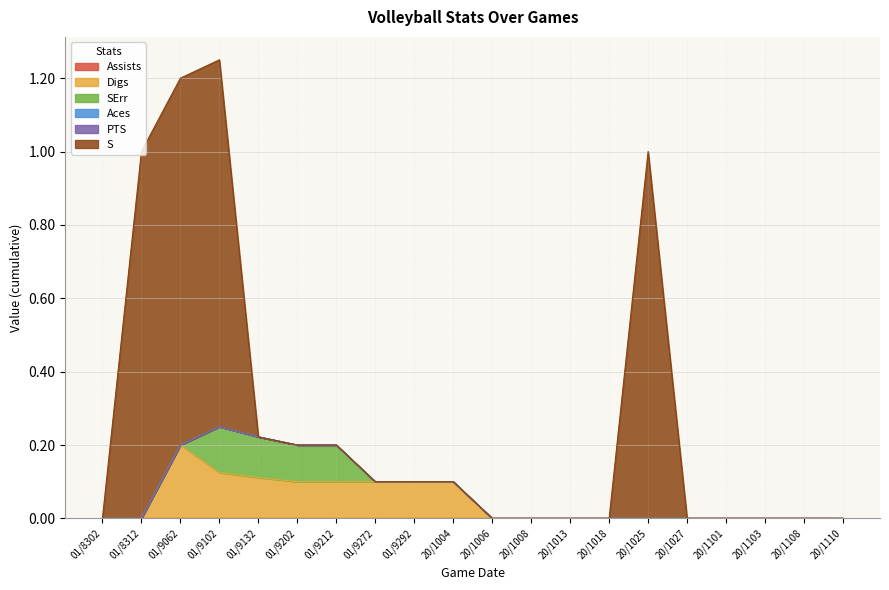

Reading left to right, extract all data points from this chart.

Assists: 8302019=0.0	8312019=0.0	9062019=0.0	9102019=0.0	9132019=0.0	9202019=0.0	9212019=0.0	9272019=0.0	9292019=0.0	10042019=0.0	10062019=0.0	10082019=0.0	10132019=0.0	10182019=0.0	10252019=0.0	10272019=0.0	11012019=0.0	11032019=0.0	11082019=0.0	11102019=0.0
Digs: 8302019=0.0	8312019=0.0	9062019=0.2	9102019=0.1	9132019=0.1	9202019=0.1	9212019=0.1	9272019=0.1	9292019=0.1	10042019=0.1	10062019=0.0	10082019=0.0	10132019=0.0	10182019=0.0	10252019=0.0	10272019=0.0	11012019=0.0	11032019=0.0	11082019=0.0	11102019=0.0
SErr: 8302019=0.0	8312019=0.0	9062019=0.0	9102019=0.1	9132019=0.1	9202019=0.1	9212019=0.1	9272019=0.0	9292019=0.0	10042019=0.0	10062019=0.0	10082019=0.0	10132019=0.0	10182019=0.0	10252019=0.0	10272019=0.0	11012019=0.0	11032019=0.0	11082019=0.0	11102019=0.0
Aces: 8302019=0.0	8312019=0.0	9062019=0.0	9102019=0.0	9132019=0.0	9202019=0.0	9212019=0.0	9272019=0.0	9292019=0.0	10042019=0.0	10062019=0.0	10082019=0.0	10132019=0.0	10182019=0.0	10252019=0.0	10272019=0.0	11012019=0.0	11032019=0.0	11082019=0.0	11102019=0.0
PTS: 8302019=0.0	8312019=0.0	9062019=0.0	9102019=0.0	9132019=0.0	9202019=0.0	9212019=0.0	9272019=0.0	9292019=0.0	10042019=0.0	10062019=0.0	10082019=0.0	10132019=0.0	10182019=0.0	10252019=0.0	10272019=0.0	11012019=0.0	11032019=0.0	11082019=0.0	11102019=0.0
S: 8302019=0.0	8312019=1.0	9062019=1.0	9102019=1.0	9132019=0.0	9202019=0.0	9212019=0.0	9272019=0.0	9292019=0.0	10042019=0.0	10062019=0.0	10082019=0.0	10132019=0.0	10182019=0.0	10252019=1.0	10272019=0.0	11012019=0.0	11032019=0.0	11082019=0.0	11102019=0.0